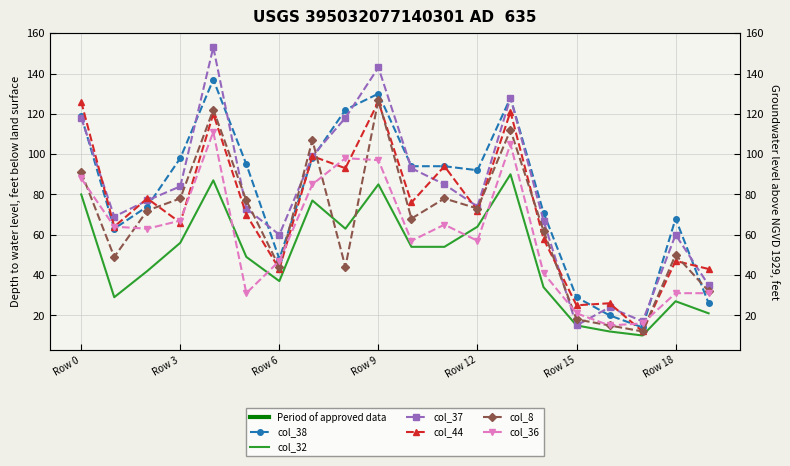

How many lines are shown in the chart?

6